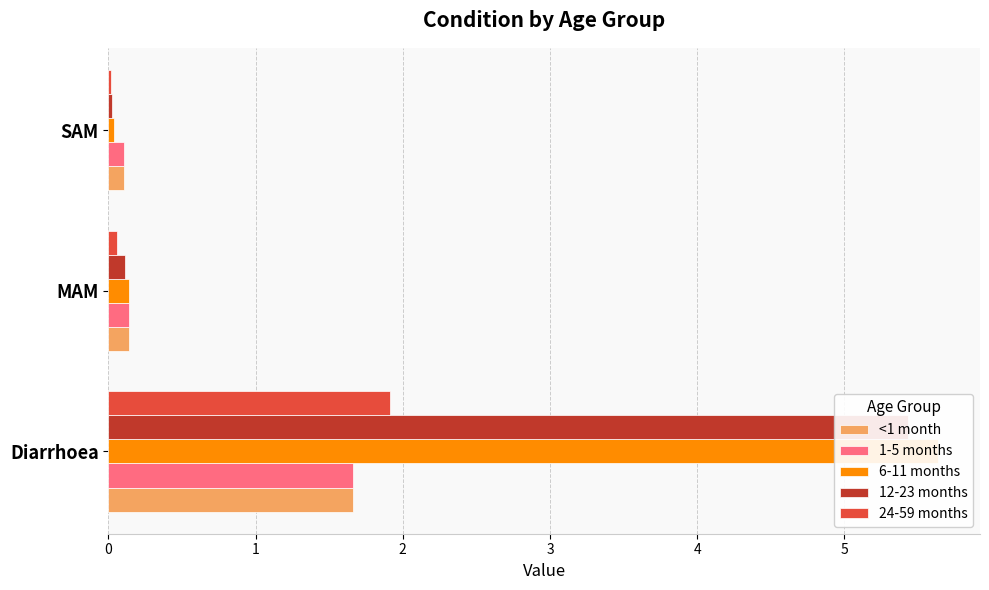

What is the sum of the <1 month values at MAM and SAM?

0.2